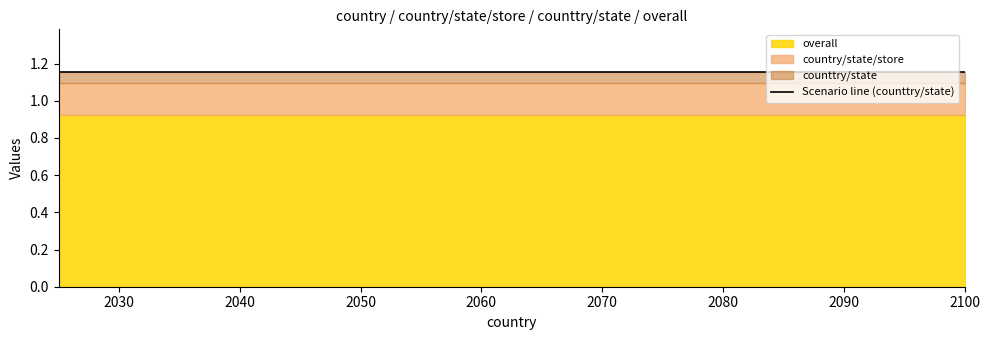

What is the value of the country/state/store point at the 8th from the left?

1.1